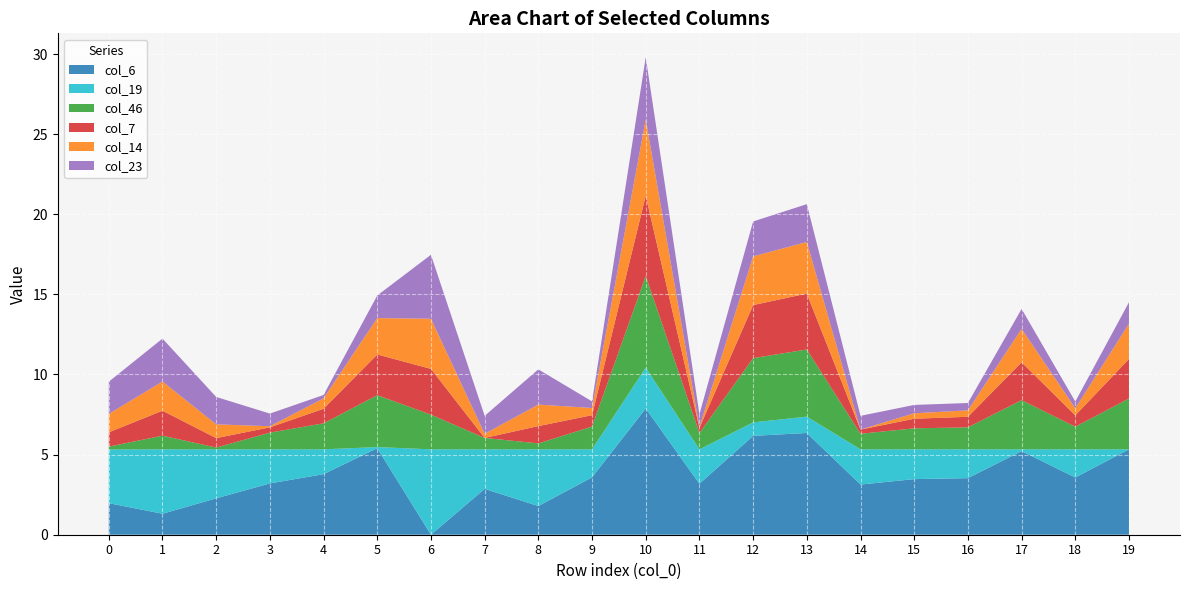

How many series are shown in this chart?

6